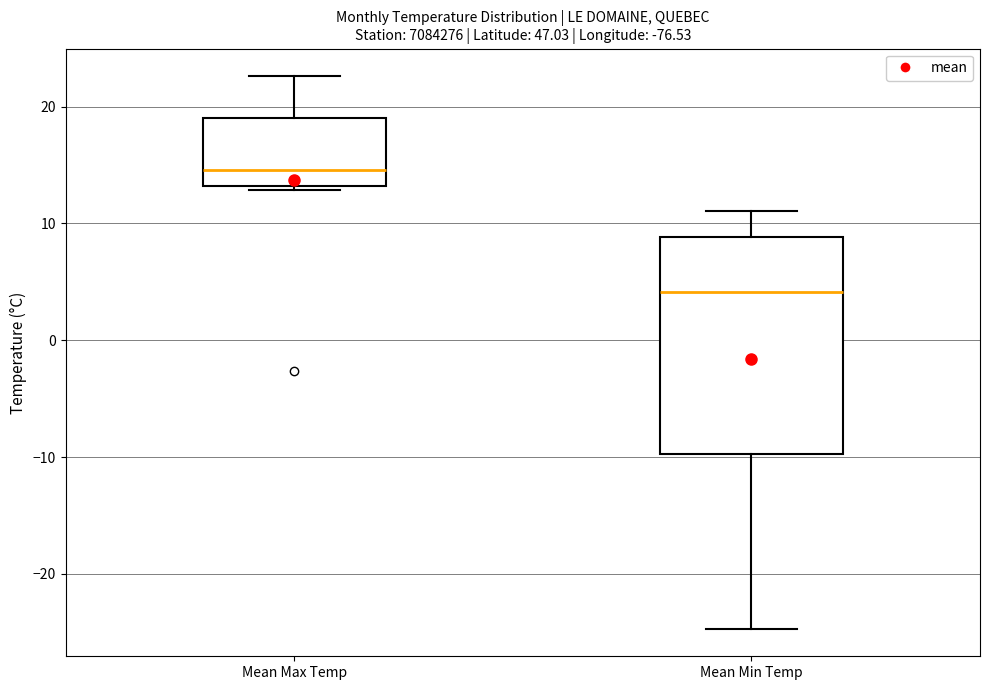

Where is the lower edge of the box for Mean Min Temp on the y-axis? The values are not printed on the chart, so give them approximately, as read against the axis.

-10